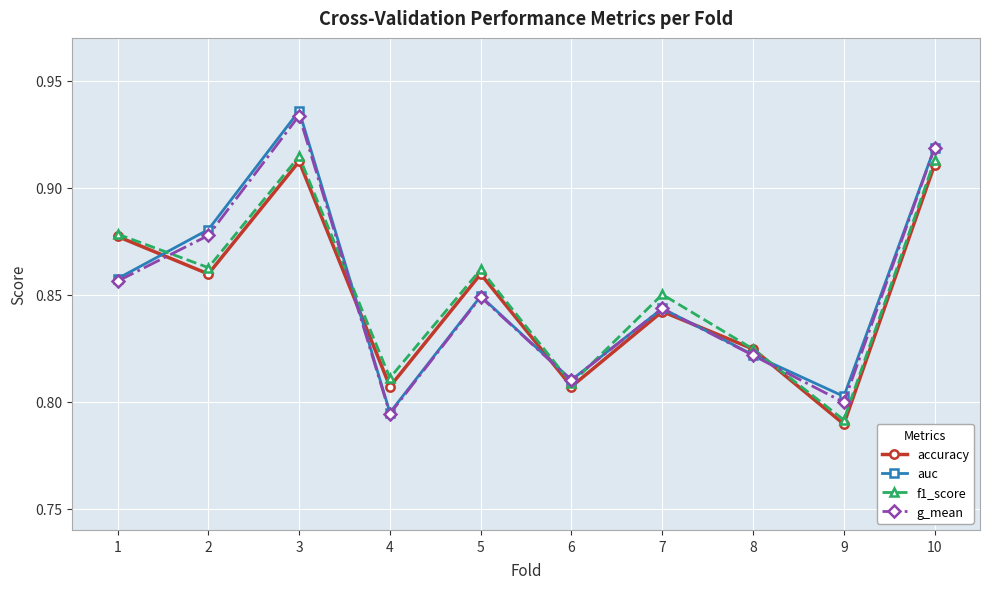

True or false: g_mean has a value of 1.2 at 9.

False